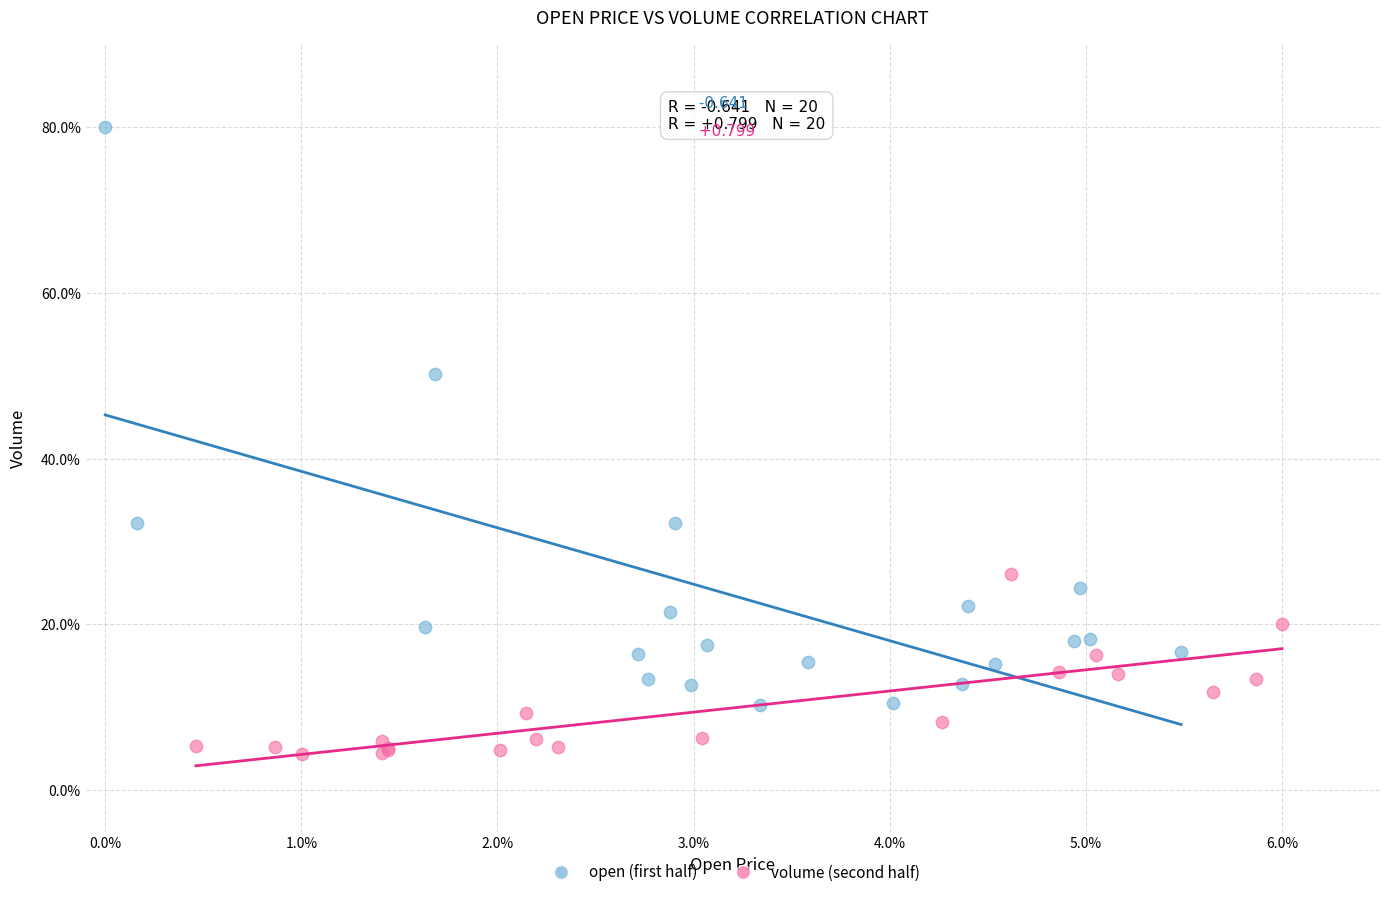

Which series contains the lowest Y value?

volume (second half)